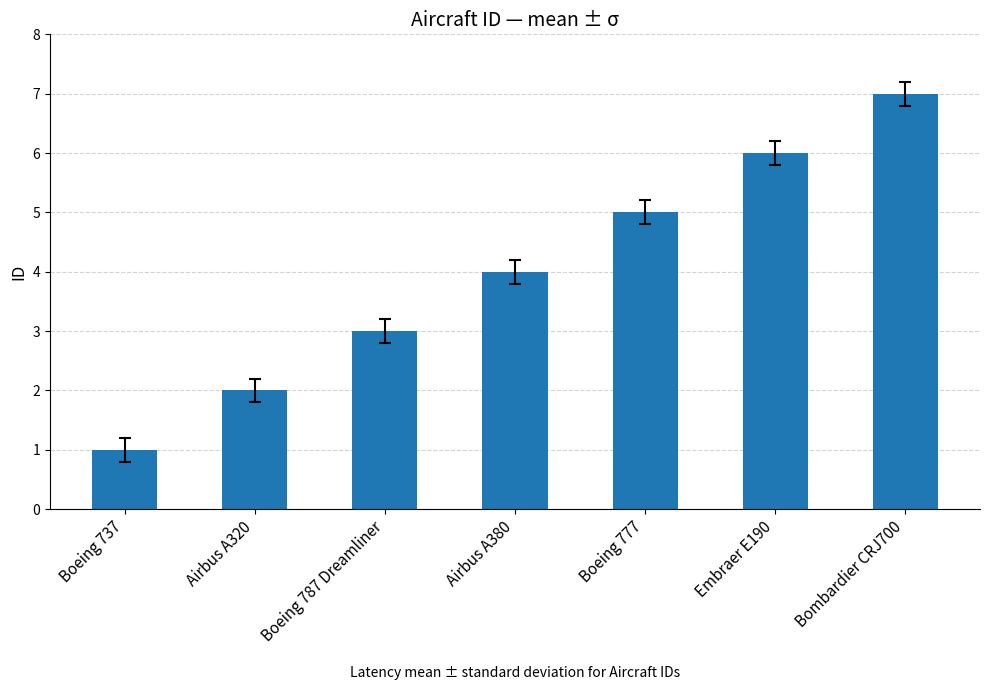

What is the label of the 3rd bar from the right?

Boeing 777